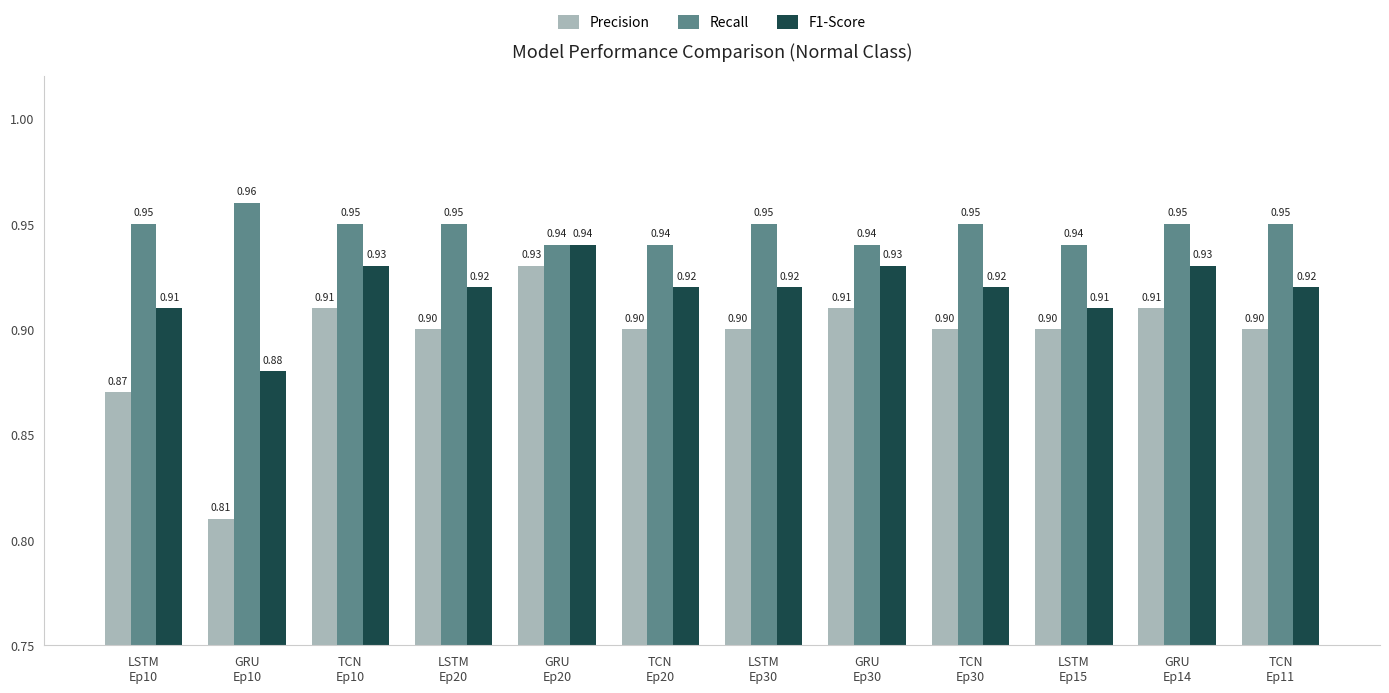

Does the chart contain stacked bars?

No